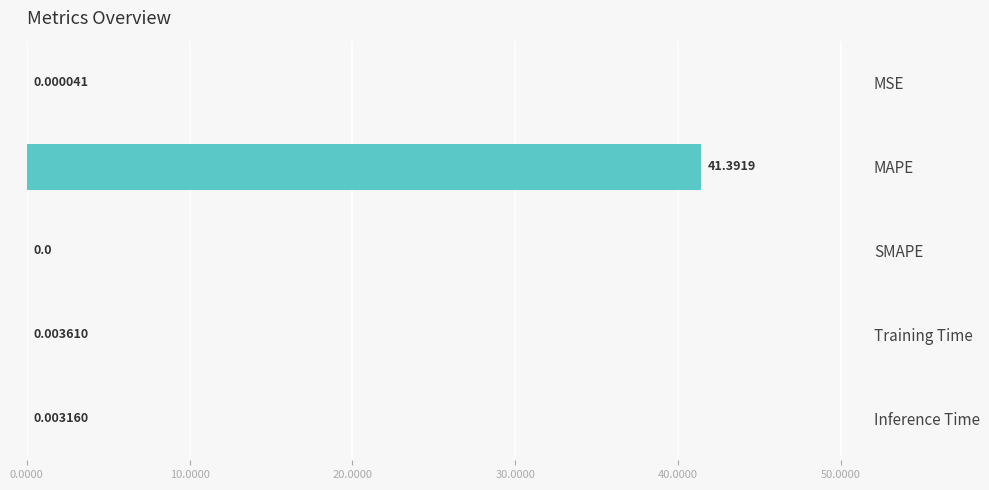

Which has a higher value, Inference Time or MSE?

Inference Time